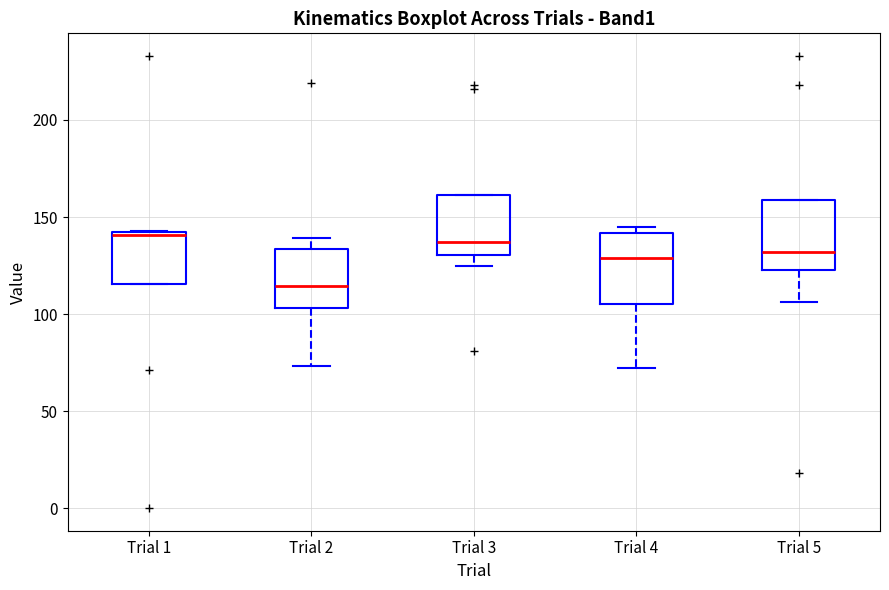

Reading left to right, transcribe this box plot: for each box, give where its median line is, the range the box spans, and where its two whiskers end, as read against the y-axis. The values are not printed on the chart, so give them approximately, as read against the axis.

Trial 1: median 140 (just below the box's upper edge), box 115 to 140, whiskers 115 to 145
Trial 2: median 115, box 105 to 135, whiskers 75 to 140
Trial 3: median 135, box 130 to 160, whiskers 125 to 160
Trial 4: median 130, box 105 to 140, whiskers 70 to 145
Trial 5: median 130, box 125 to 160, whiskers 105 to 160